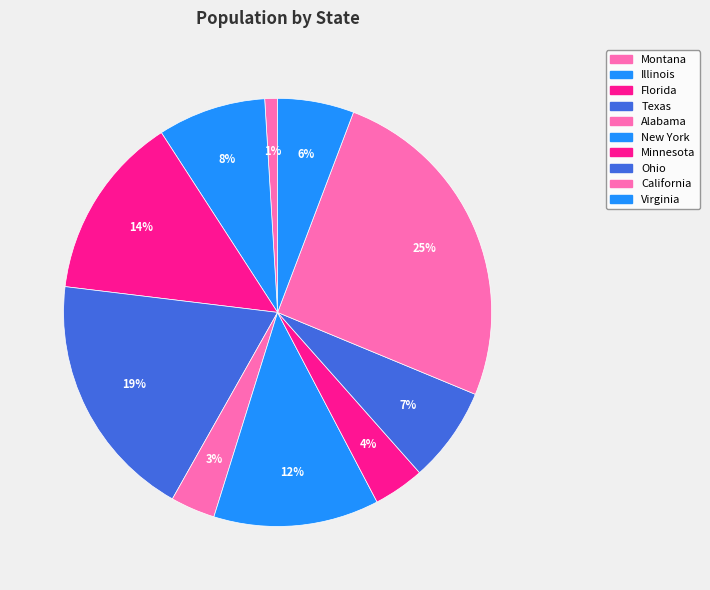

Does Texas represent more than half of the total?

No